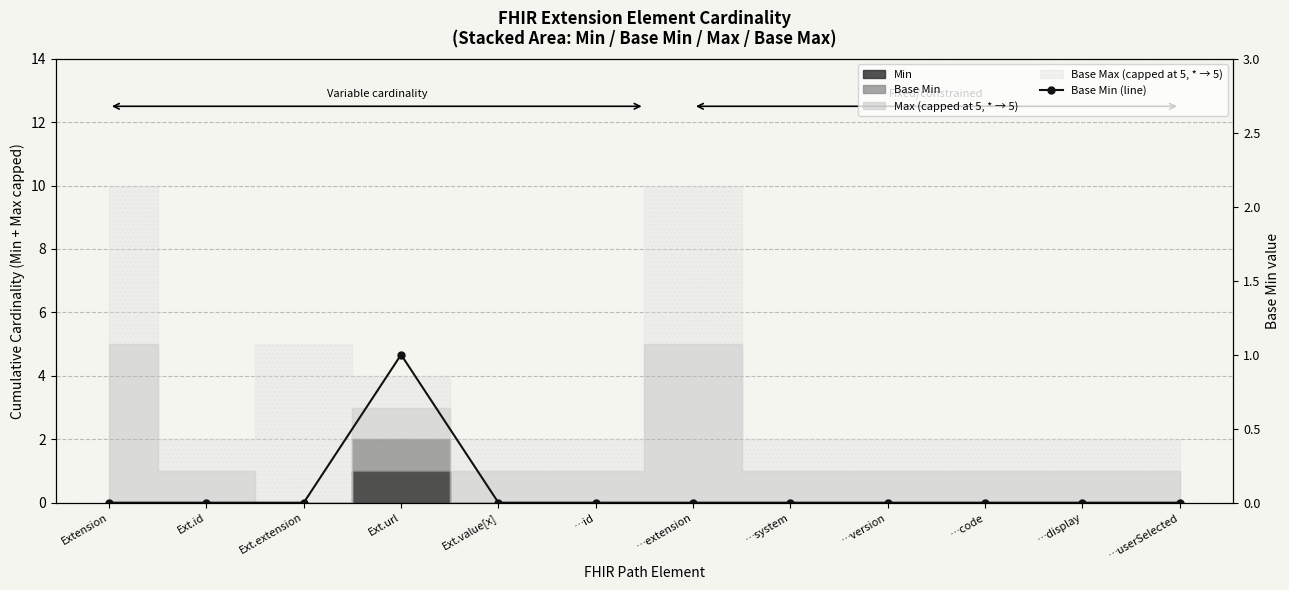

What is the difference between the maximum and minimum values?

1